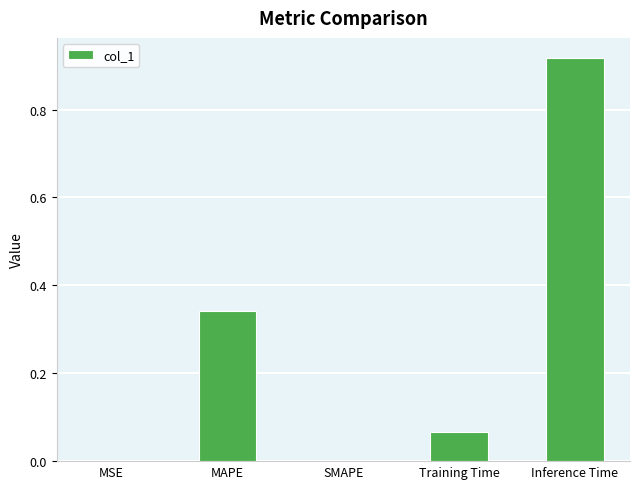

What is the sum of all values?

1.3